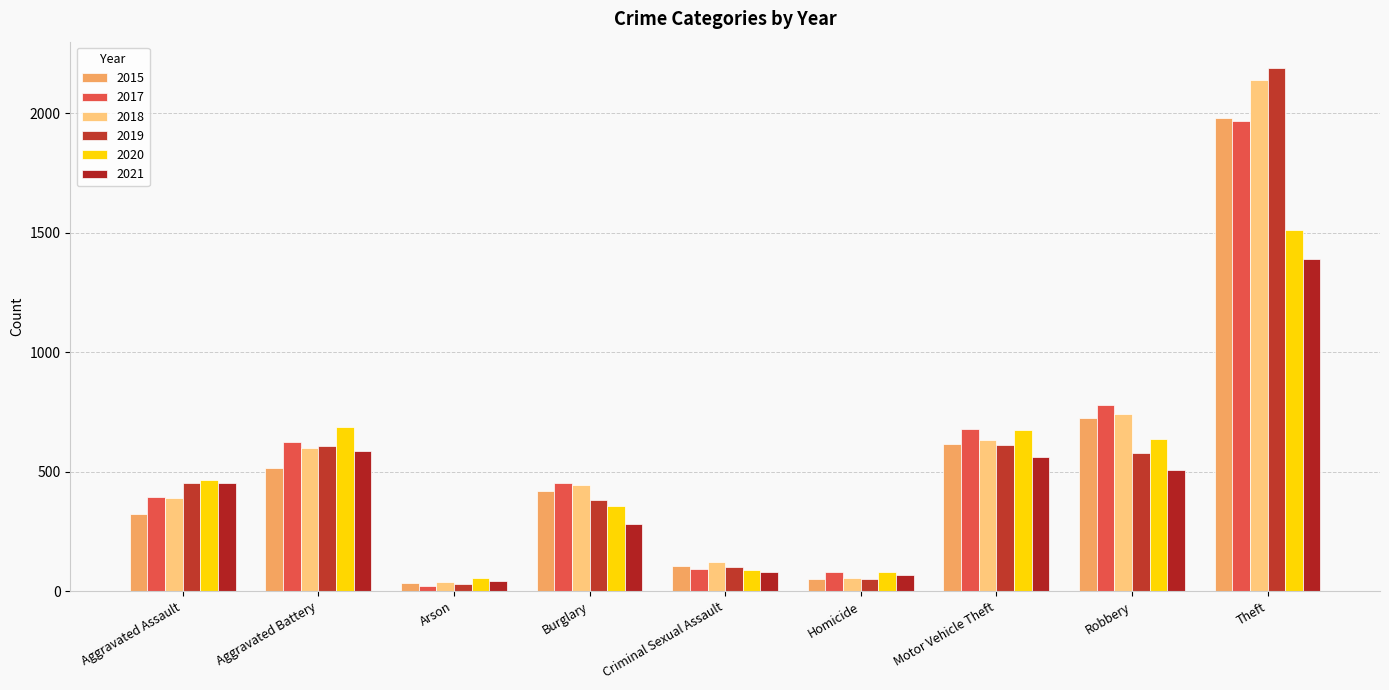

How many groups of bars are there?

9